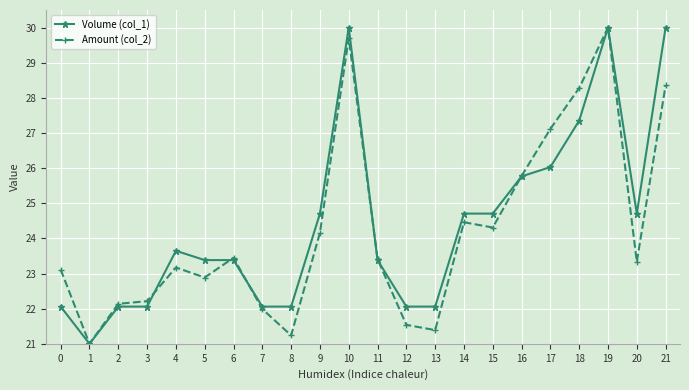

The Amount (col_2) series shows 21.2 at 8. True or false?

True